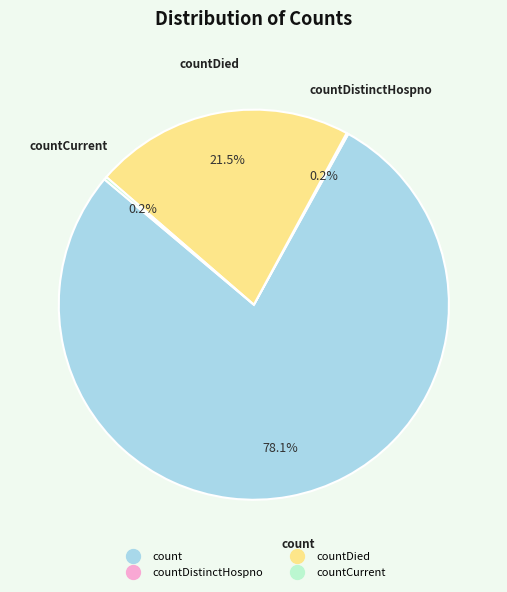

To the nearest percent, what is the average slice percentage?

25%